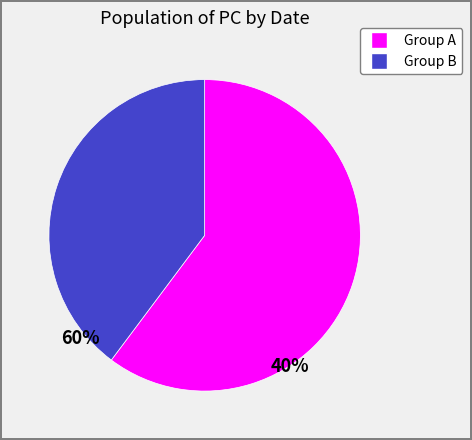

Count the number of slices in the pie.

2